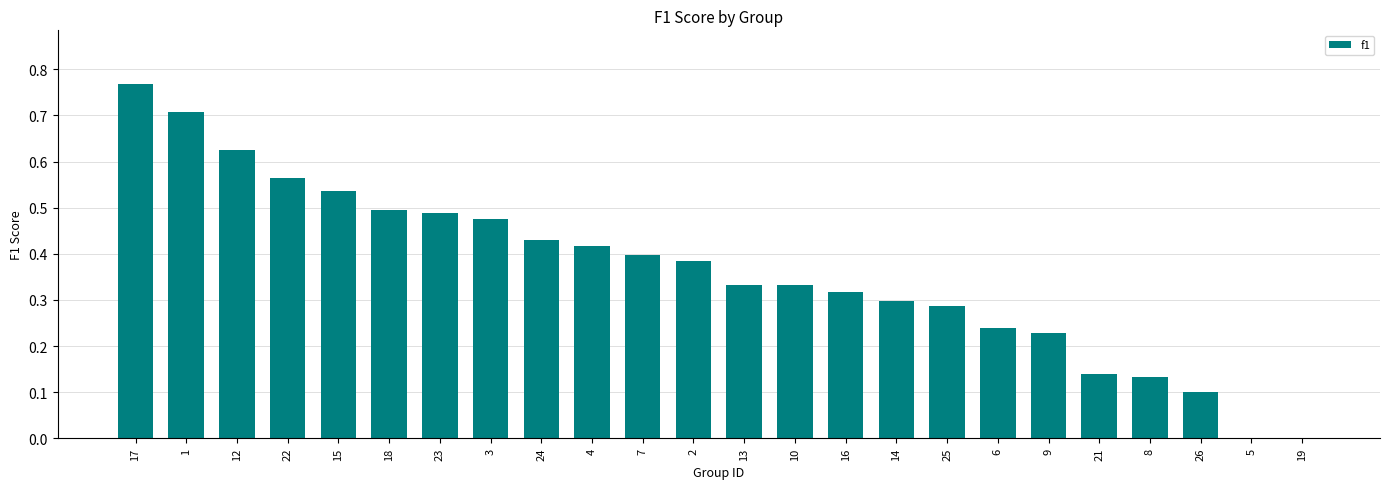

Is it true that the value at 4 is 0.4?

True